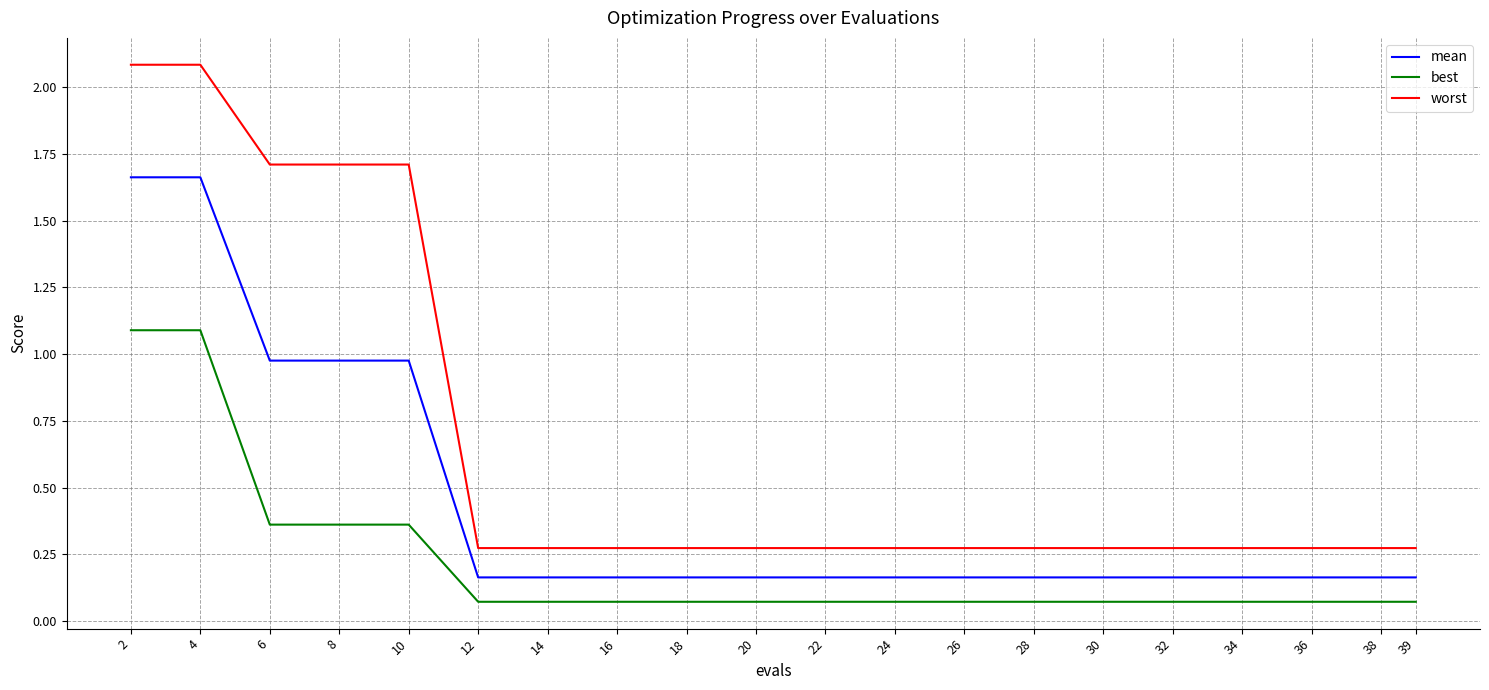

Which series has the largest range (max minus min)?

worst